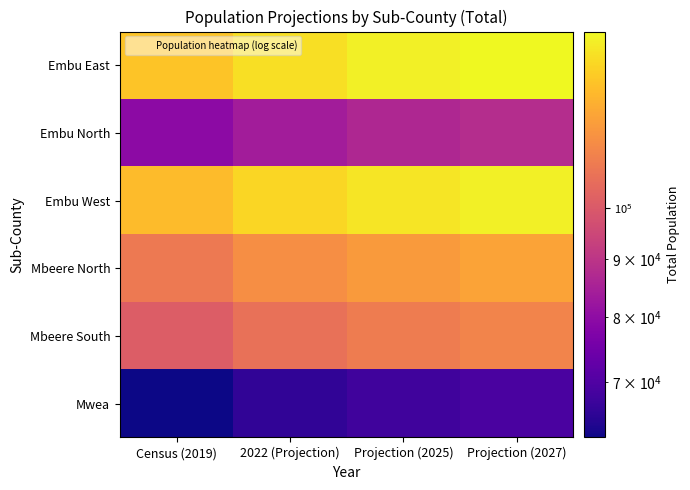

Reading left to right, extract all data points from this chart.

Embu East: Census (2019)=129562	2022 (Projection)=136638	Projection (2025)=140876	Projection (2027)=143469
Embu North: Census (2019)=79553	2022 (Projection)=83898	Projection (2025)=86499	Projection (2027)=88091
Embu West: Census (2019)=127091	2022 (Projection)=134038	Projection (2025)=138196	Projection (2027)=140739
Mbeere North: Census (2019)=108877	2022 (Projection)=114843	Projection (2025)=118407	Projection (2027)=120588
Mbeere South: Census (2019)=100973	2022 (Projection)=106452	Projection (2025)=109747	Projection (2027)=111764
Mwea: Census (2019)=62497	2022 (Projection)=65900	Projection (2025)=67942	Projection (2027)=69192